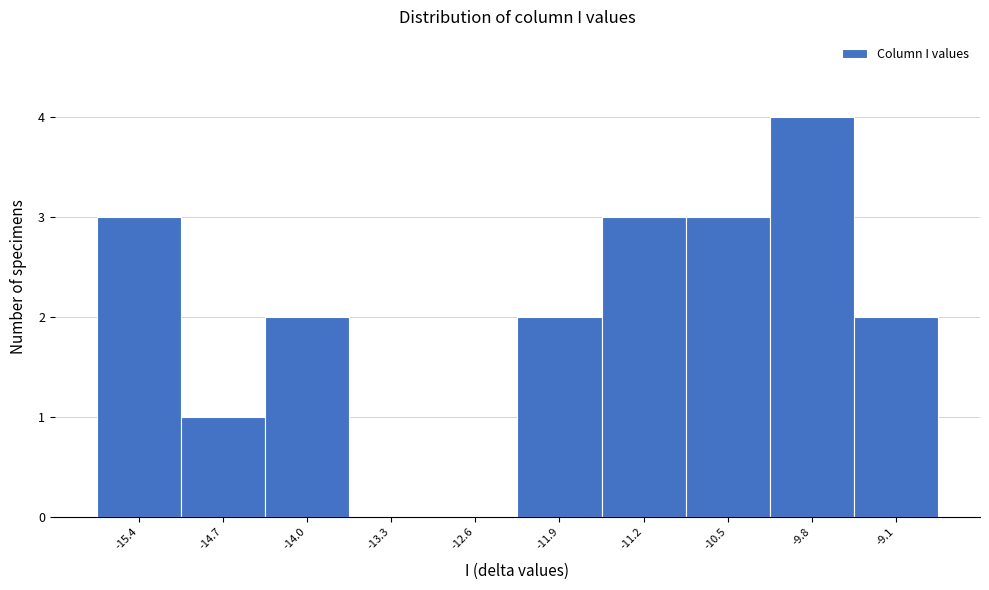

Reading left to right, transcribe this chart: for each bar, give the range it covers on the x-axis and its height. Neither the bar edges nor the heights are printed on the chart, so give them approximately, as read against the axes.

-15.8 to -15.1: 3
-15.1 to -14.4: 1
-14.4 to -13.7: 2
-13.7 to -13.0: 0
-13.0 to -12.2: 0
-12.2 to -11.5: 2
-11.5 to -10.8: 3
-10.8 to -10.1: 3
-10.1 to -9.4: 4
-9.4 to -8.7: 2